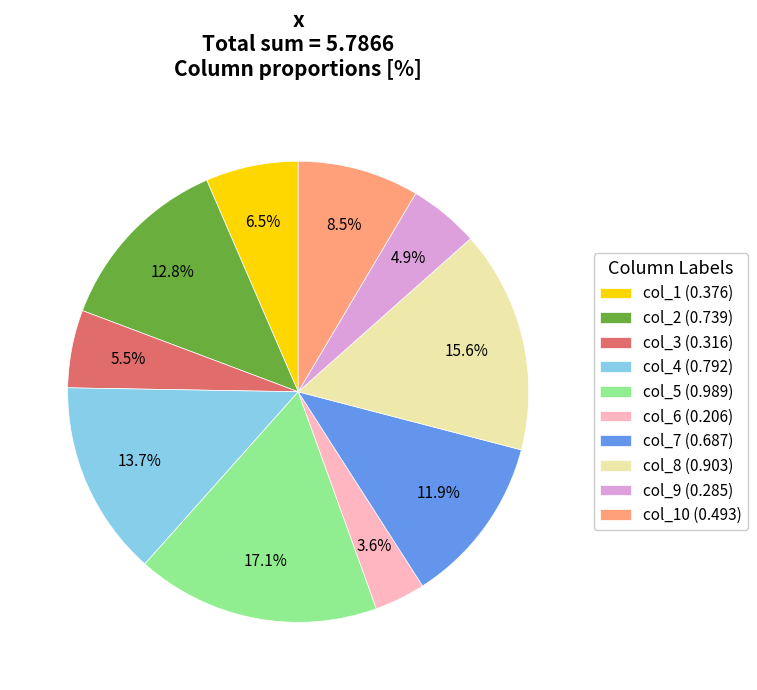

Is col_7 (0.687) the majority of the pie?

No